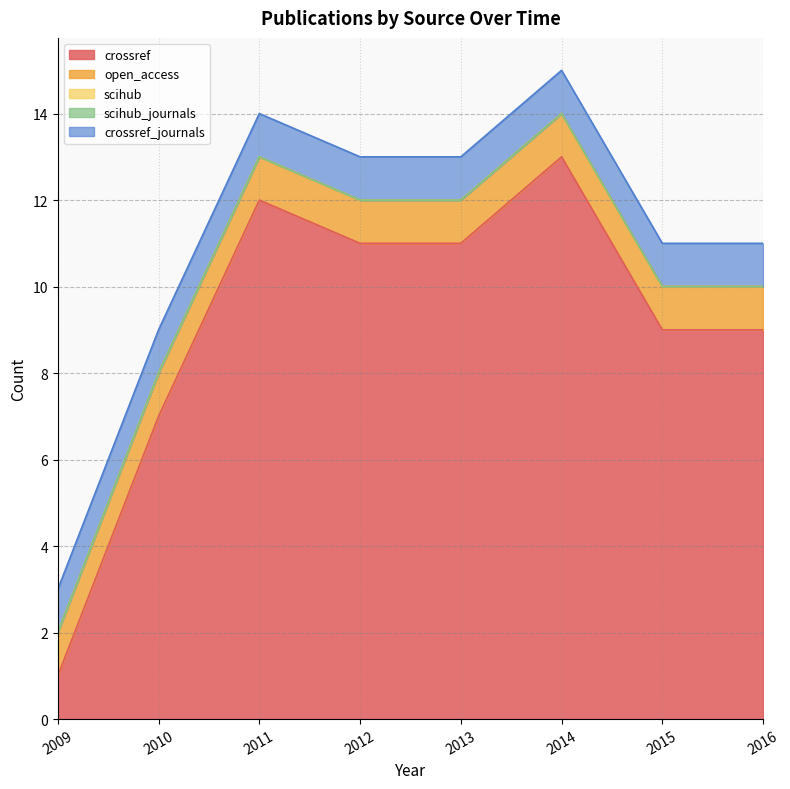

Reading right to left, what are all the values shown in this chart?

crossref: 9	9	13	11	11	12	7	1
open_access: 1	1	1	1	1	1	1	1
scihub: 0	0	0	0	0	0	0	0
scihub_journals: 0	0	0	0	0	0	0	0
crossref_journals: 1	1	1	1	1	1	1	1